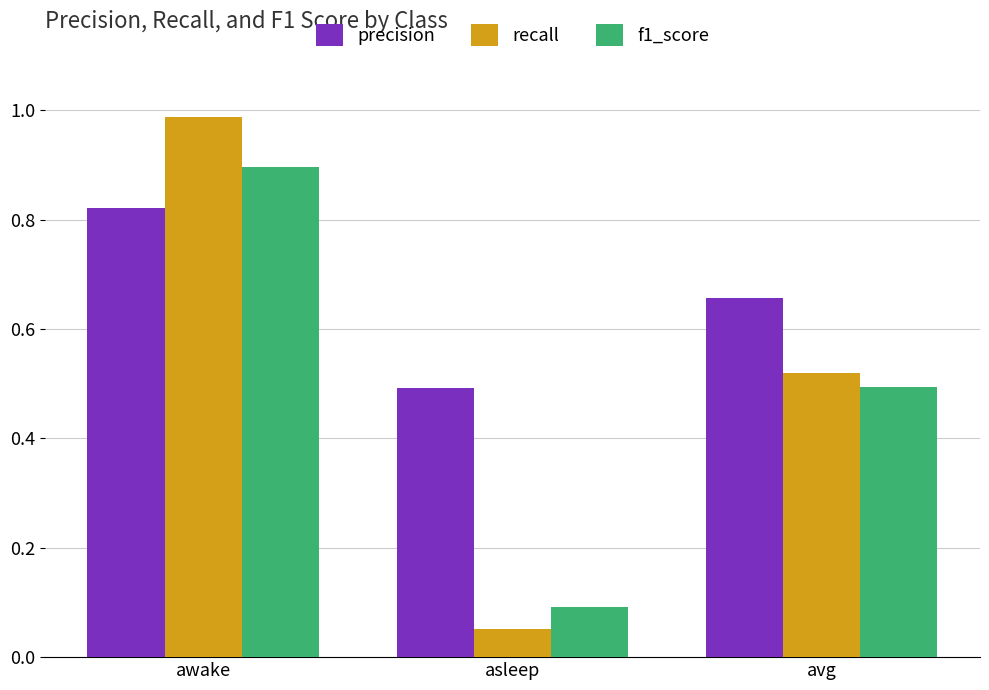

True or false: recall has a value of 0.0 at asleep.

False